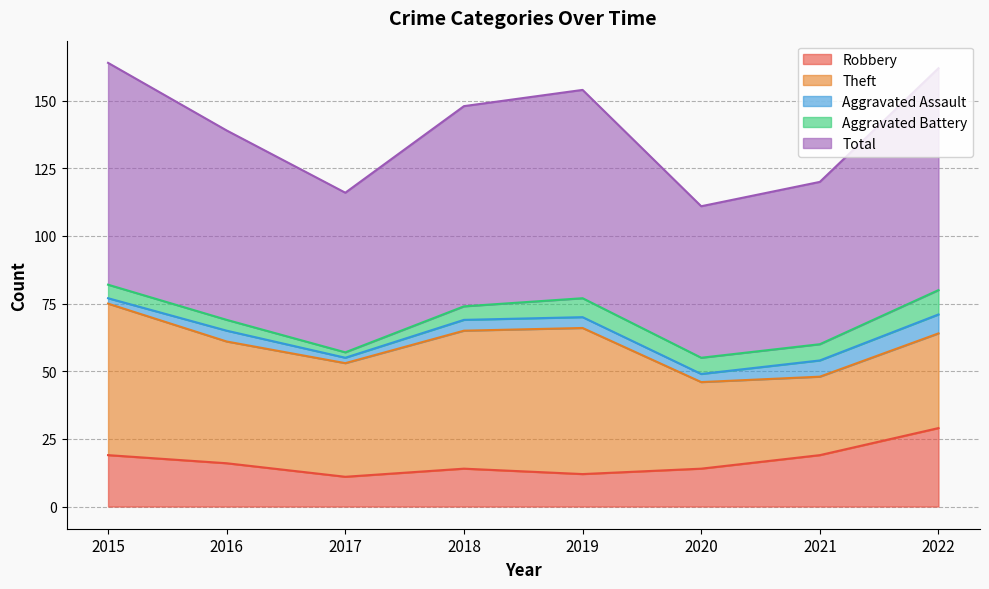

Reading left to right, transcribe all the data shown in this chart.

Robbery: 2015=19	2016=16	2017=11	2018=14	2019=12	2020=14	2021=19	2022=29
Theft: 2015=56	2016=45	2017=42	2018=51	2019=54	2020=32	2021=29	2022=35
Aggravated Assault: 2015=2	2016=4	2017=2	2018=4	2019=4	2020=3	2021=6	2022=7
Aggravated Battery: 2015=5	2016=4	2017=2	2018=5	2019=7	2020=6	2021=6	2022=9
Total: 2015=82	2016=70	2017=59	2018=74	2019=77	2020=56	2021=60	2022=82